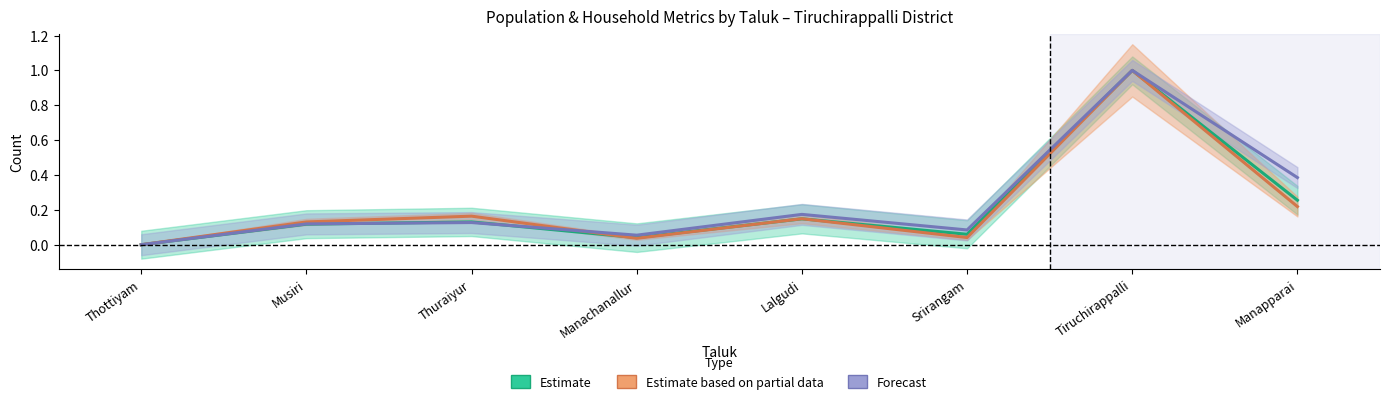

How many positive values does the Forecast series have?

7